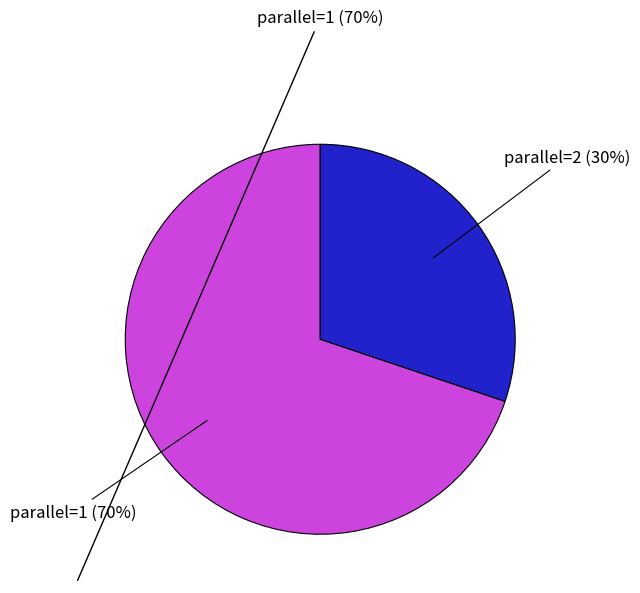

Rank the categories by value from lowest to highest.

parallel=2, parallel=1